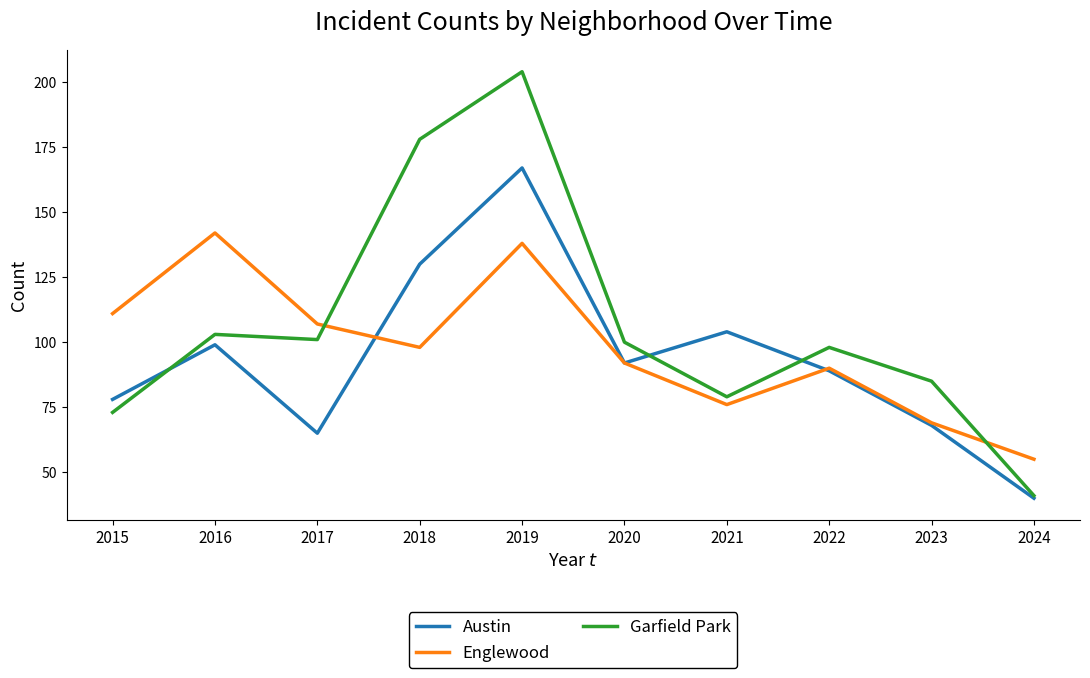

At which category does the chart reach its peak across all series?

2019